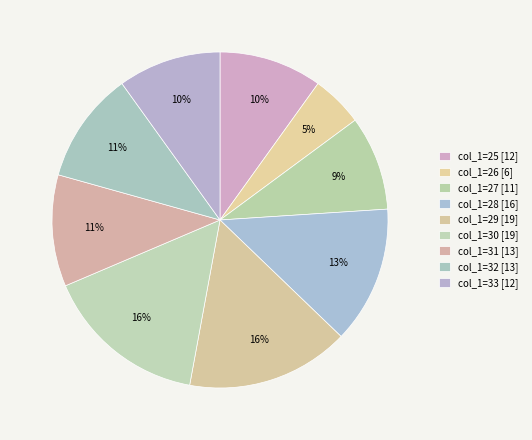

How many slices are in this pie chart?

9